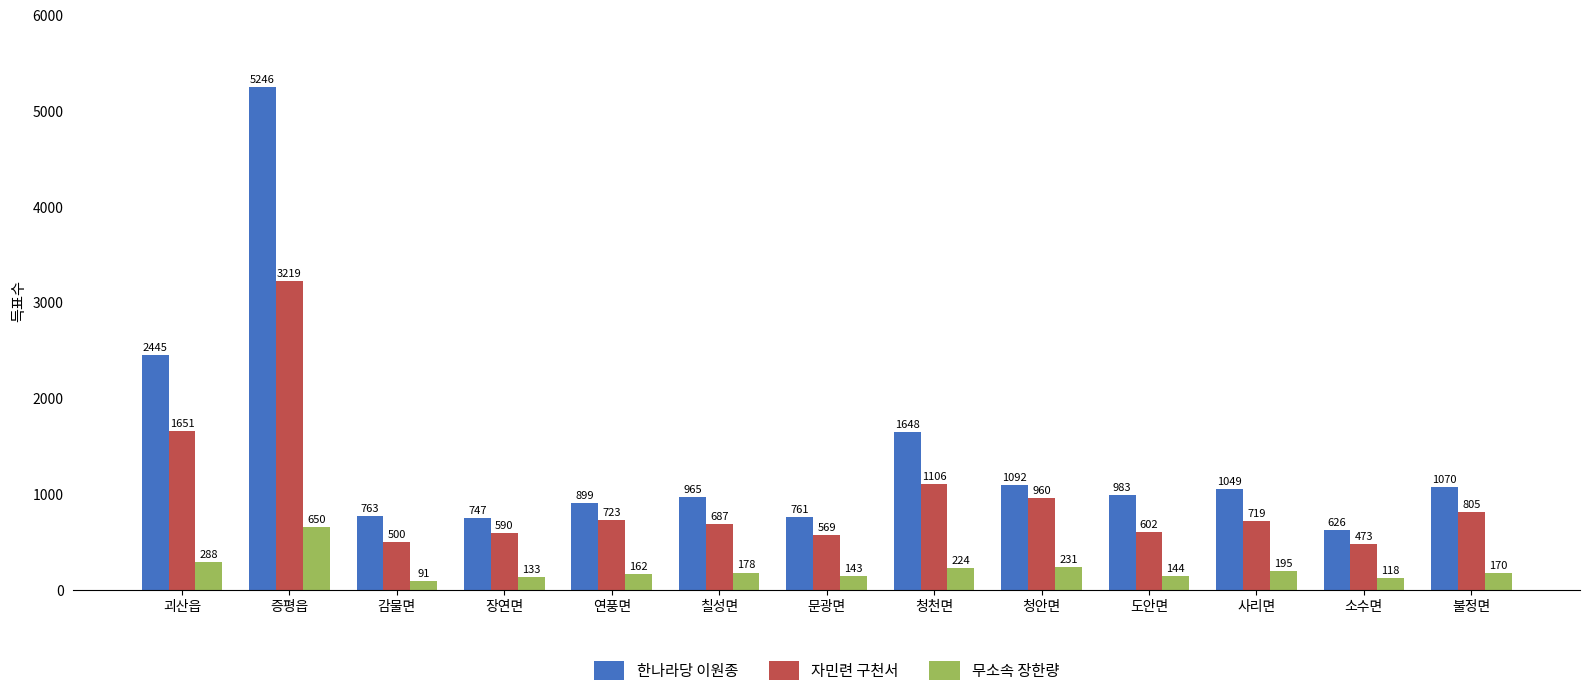

Which series has the widest spread of values?

한나라당 이원종